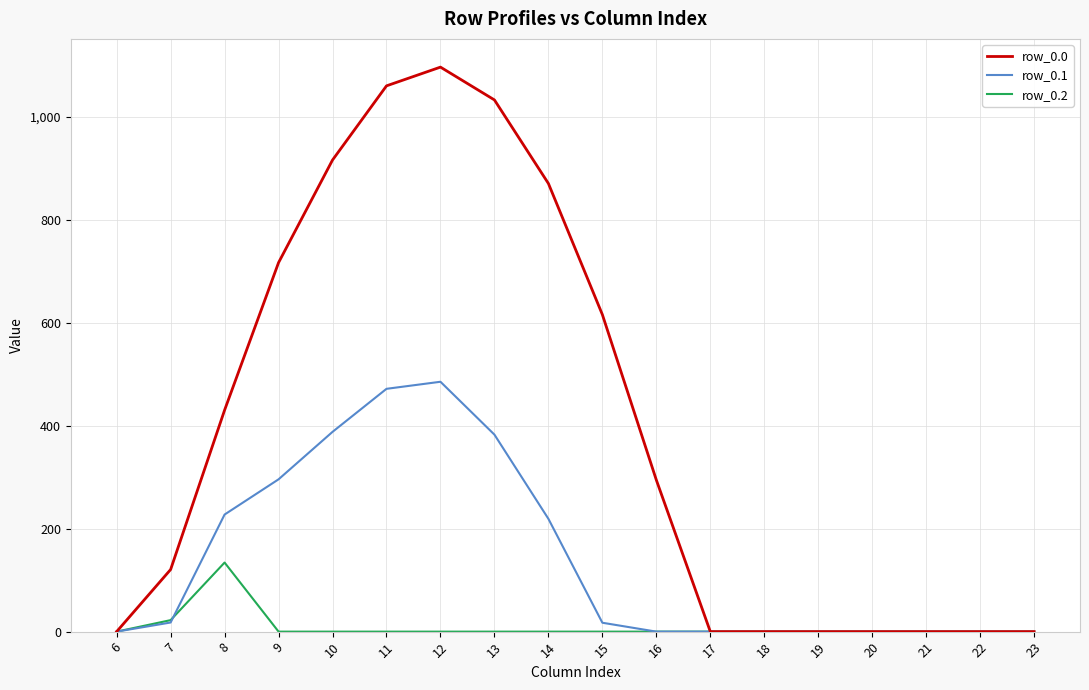

What is the total value across all series at 12?

1582.1